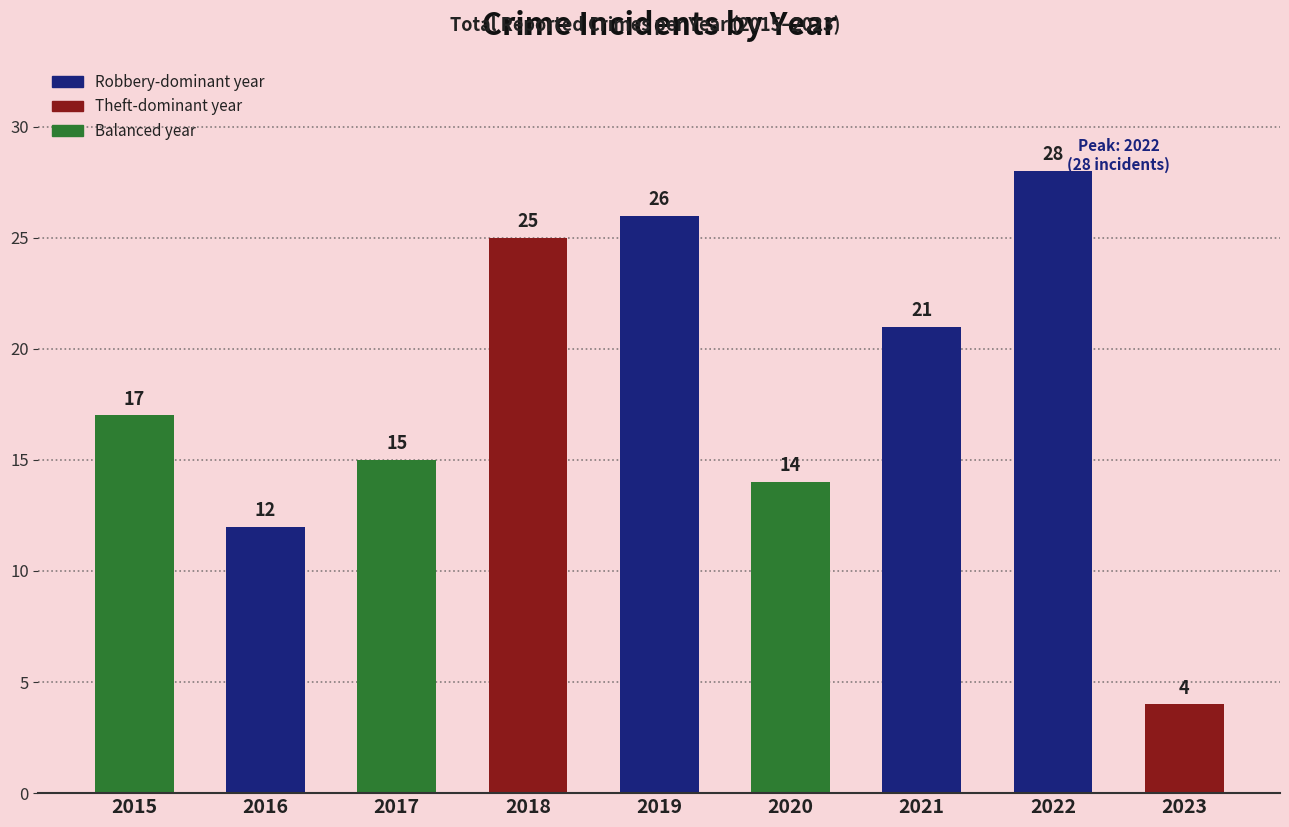

What value does the data have at 2022, to the nearest 10?

30